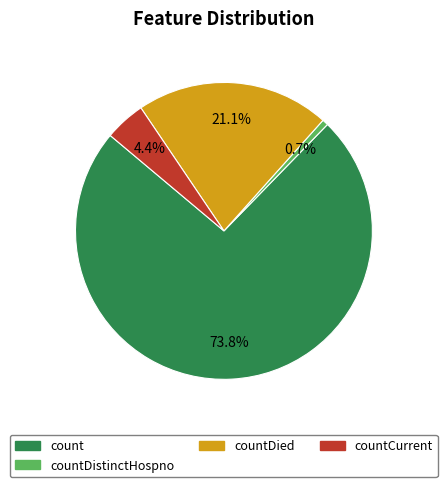

What is the smallest slice in the pie chart?

countDistinctHospno